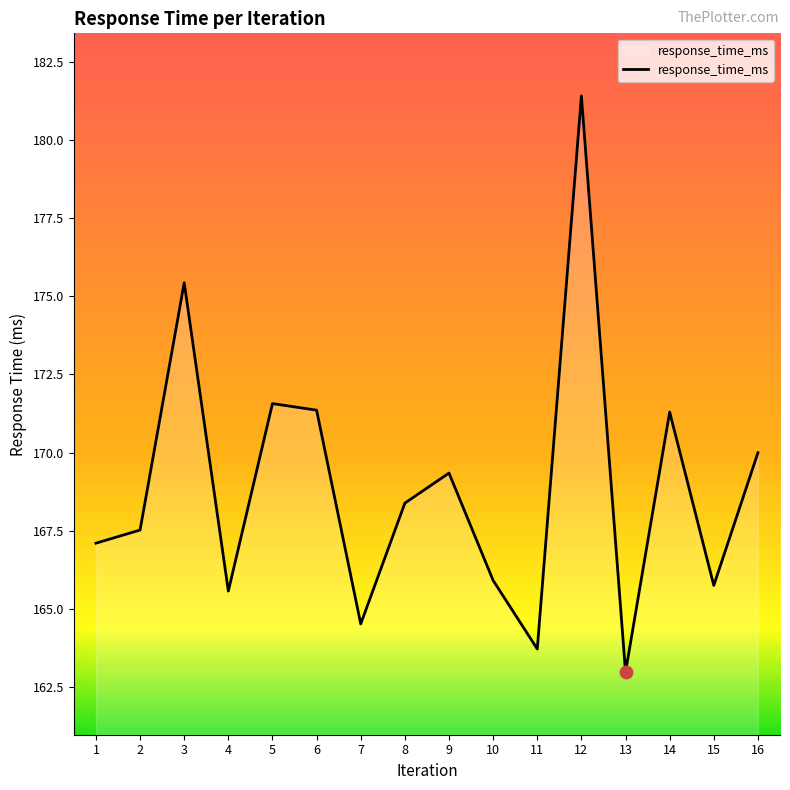

Which has a higher value, 4 or 2?

2